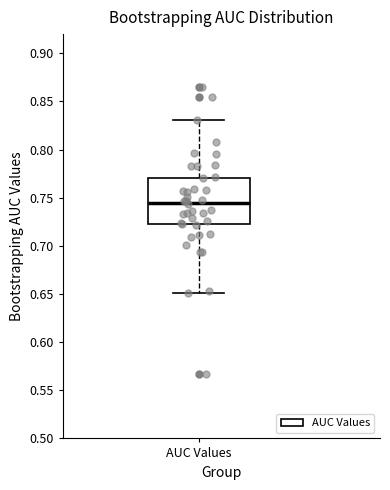

Transcribe this box plot: give where the median line is, the range the box spans, and where the two whiskers end, as read against the y-axis. The values are not printed on the chart, so give them approximately, as read against the axis.

median 0.745, box 0.725 to 0.770, whiskers 0.650 to 0.830